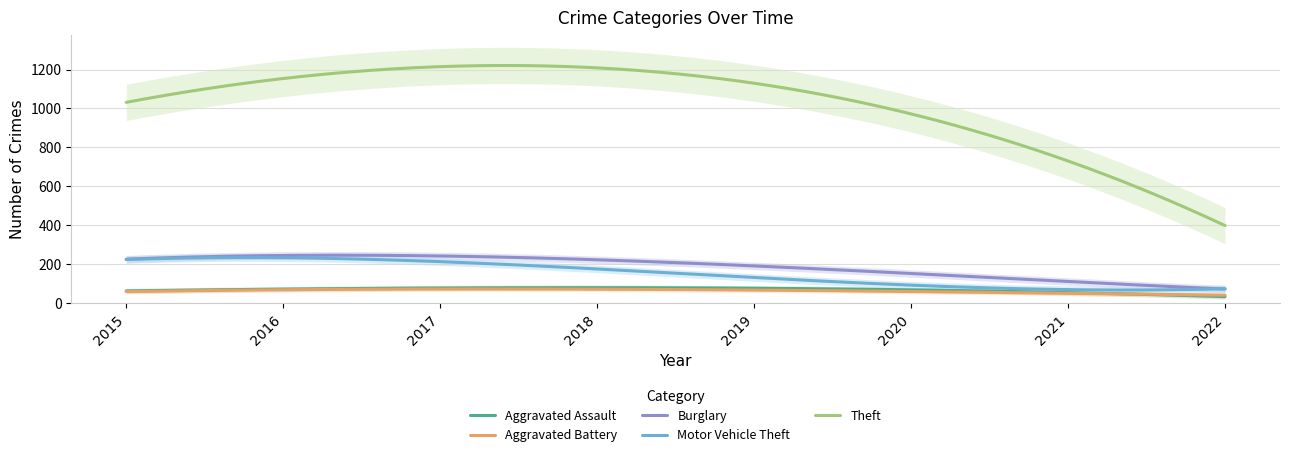

What is the difference between the Burglary values at 2019 and 2020?

34